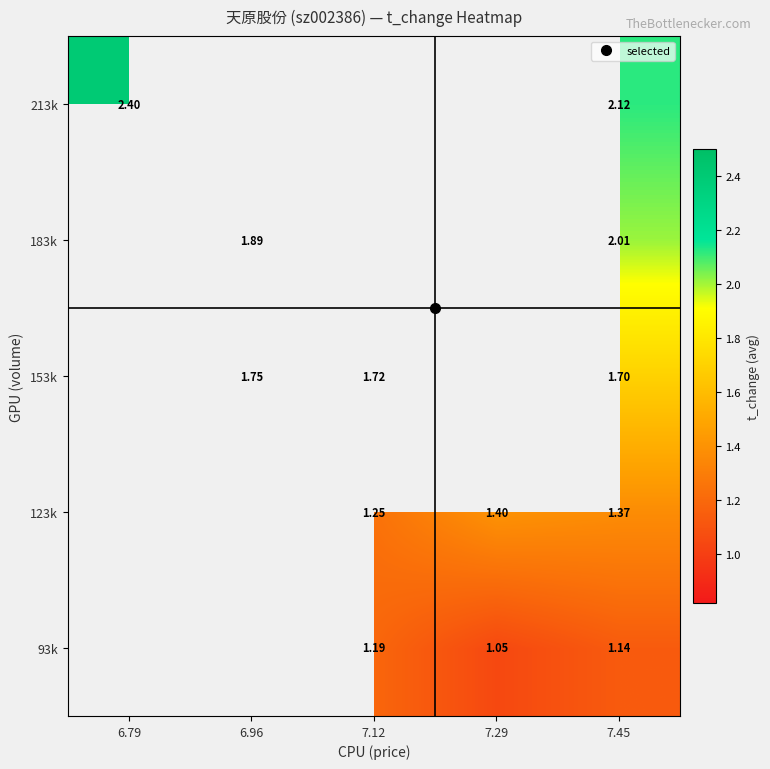

True or false: 123k has a value of 1.4 at 7.45.

True